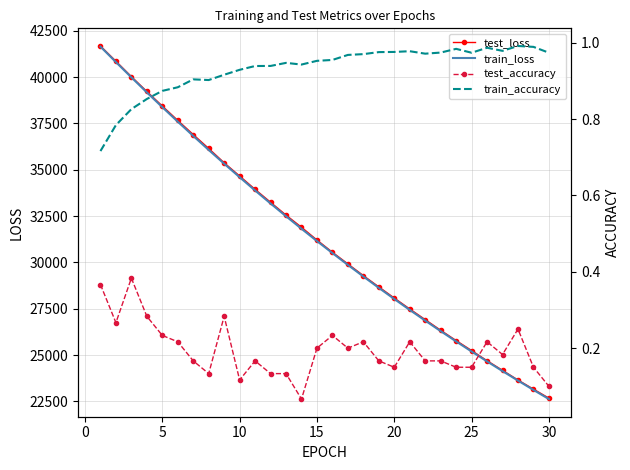

What is the highest value of the test_loss series?

41680.3